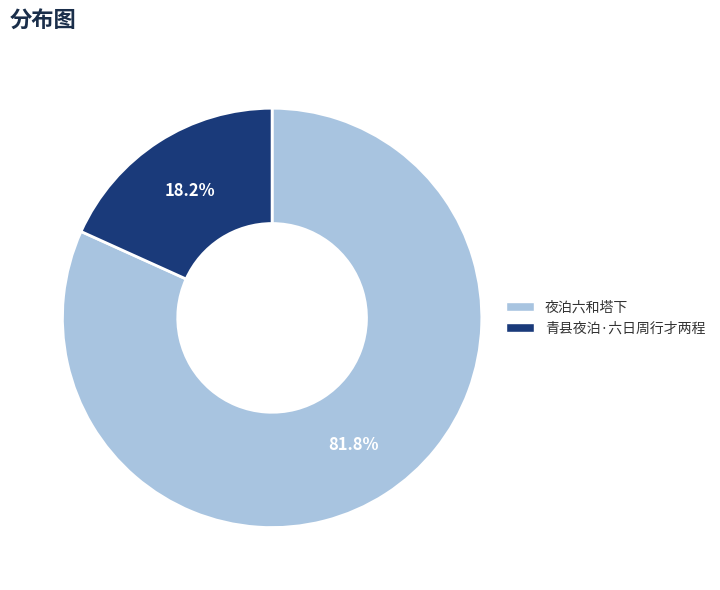

Is 夜泊六和塔下 the majority of the pie?

Yes